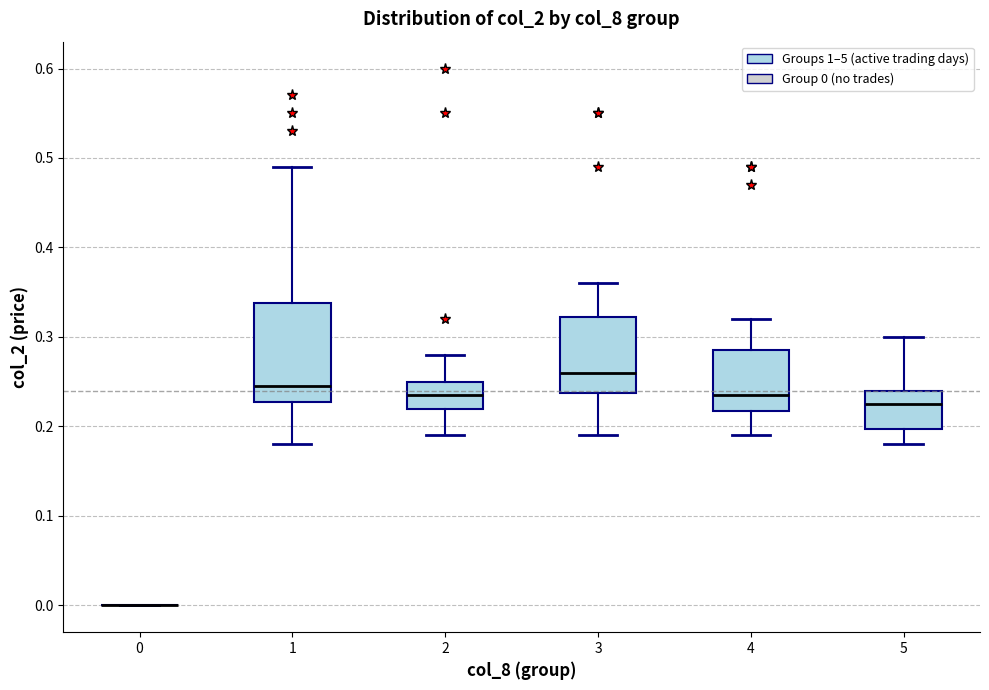

Comparing the boxes themselves (not the whiskers), which one is the tallest?

1